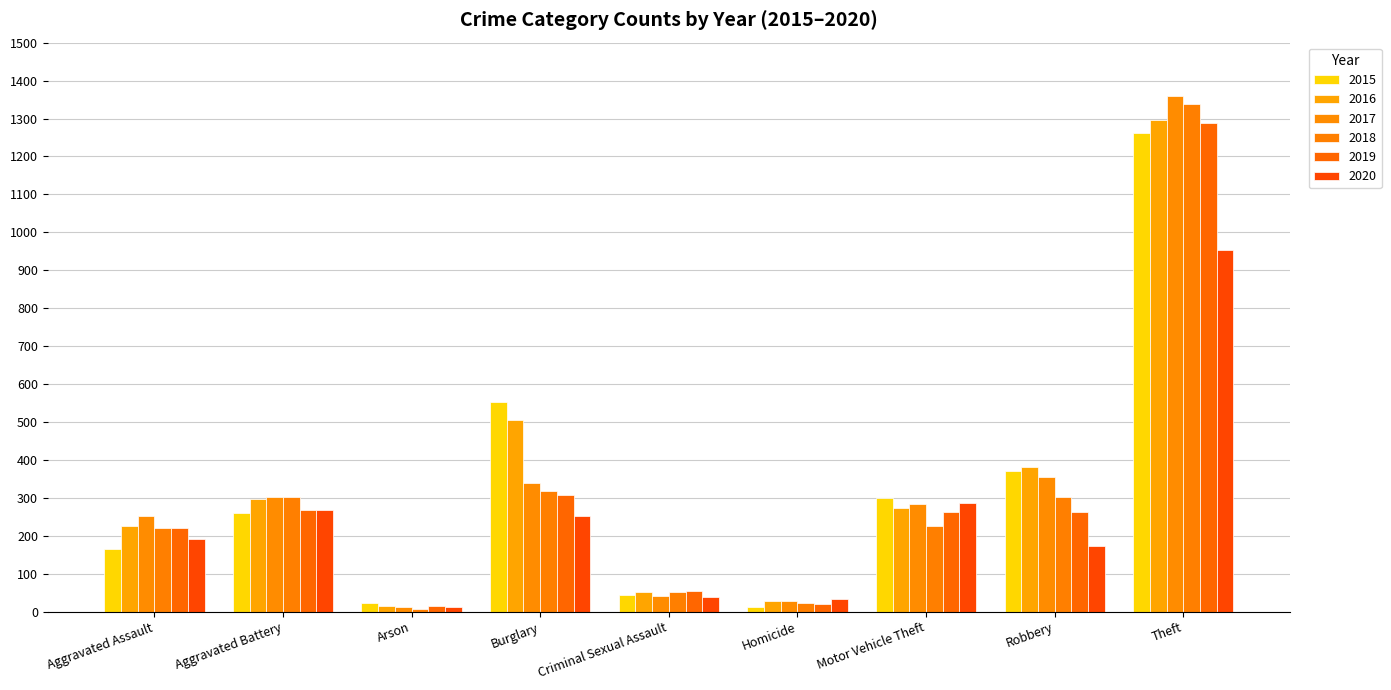

Between Arson and Theft, which is larger?

Theft